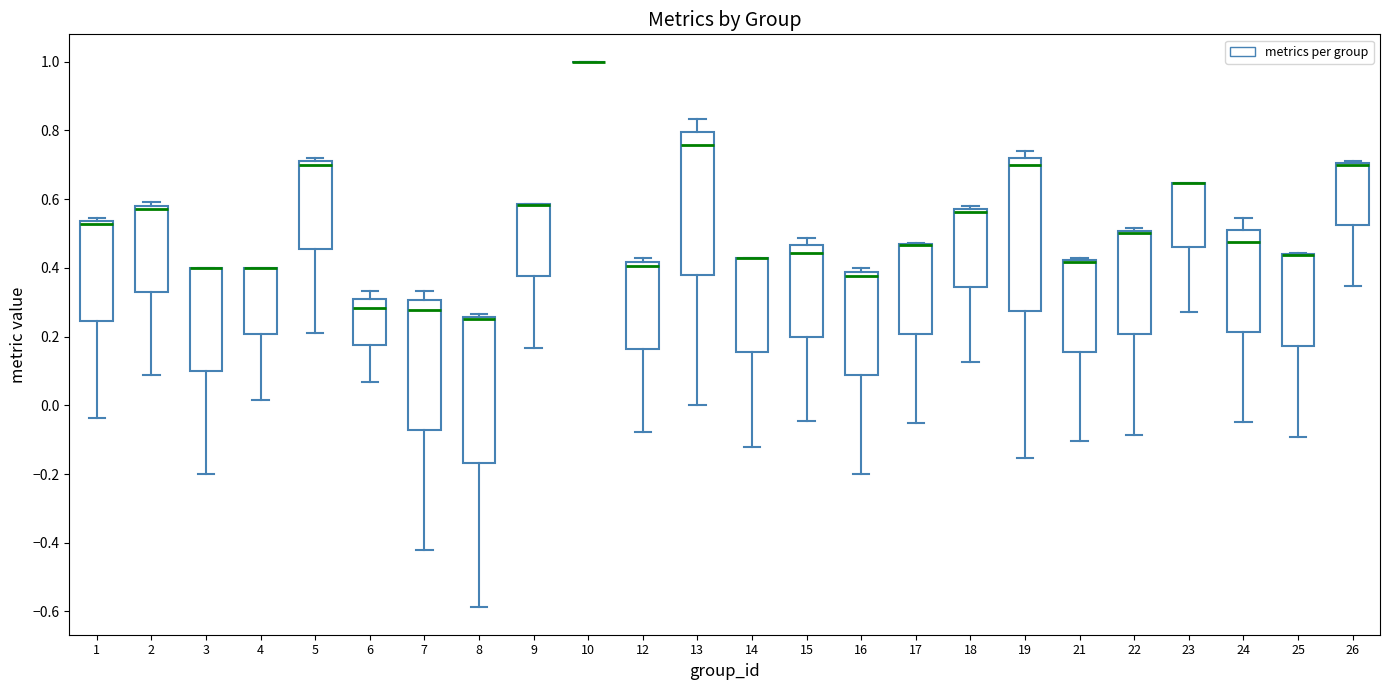

Reading left to right, read every box against the y-axis: the position of its median line, the range the box covers, and the ends of its whiskers. The values are not printed on the chart, so give them approximately, as read against the axis.

1: median 0.52, box 0.24 to 0.54, whiskers -0.04 to 0.54 (just above the box's upper edge)
2: median 0.58 (just below the box's upper edge), box 0.32 to 0.58, whiskers 0.08 to 0.60
3: median 0.40 (drawn on the box's upper edge), box 0.10 to 0.40, whiskers -0.20 to 0.40
4: median 0.40 (drawn on the box's upper edge), box 0.20 to 0.40, whiskers 0.02 to 0.40
5: median 0.70, box 0.46 to 0.72, whiskers 0.22 to 0.72 (just above the box's upper edge)
6: median 0.28, box 0.18 to 0.30, whiskers 0.06 to 0.34
7: median 0.28, box -0.08 to 0.30, whiskers -0.42 to 0.34
8: median 0.26 (just below the box's upper edge), box -0.16 to 0.26, whiskers -0.58 to 0.26 (just above the box's upper edge)
9: median 0.58 (drawn on the box's upper edge), box 0.38 to 0.58, whiskers 0.16 to 0.58
10: box collapsed to a line at 1.00, whiskers 1.00 to 1.00
12: median 0.40, box 0.16 to 0.42, whiskers -0.08 to 0.42 (just above the box's upper edge)
13: median 0.76, box 0.38 to 0.80, whiskers 0.00 to 0.84
14: median 0.42 (drawn on the box's upper edge), box 0.16 to 0.42, whiskers -0.12 to 0.42
15: median 0.44, box 0.20 to 0.46, whiskers -0.04 to 0.48
16: median 0.38 (just below the box's upper edge), box 0.08 to 0.38, whiskers -0.20 to 0.40
17: median 0.46 (drawn on the box's upper edge), box 0.20 to 0.46, whiskers -0.06 to 0.48
18: median 0.56, box 0.34 to 0.58, whiskers 0.12 to 0.58 (just above the box's upper edge)
19: median 0.70, box 0.28 to 0.72, whiskers -0.16 to 0.74
21: median 0.42 (drawn on the box's upper edge), box 0.16 to 0.42, whiskers -0.10 to 0.42 (just above the box's upper edge)
22: median 0.50 (just below the box's upper edge), box 0.20 to 0.50, whiskers -0.08 to 0.52
23: median 0.64 (drawn on the box's upper edge), box 0.46 to 0.64, whiskers 0.28 to 0.64
24: median 0.48, box 0.22 to 0.50, whiskers -0.04 to 0.54
25: median 0.44 (drawn on the box's upper edge), box 0.18 to 0.44, whiskers -0.10 to 0.44
26: median 0.70 (drawn on the box's upper edge), box 0.52 to 0.70, whiskers 0.34 to 0.70